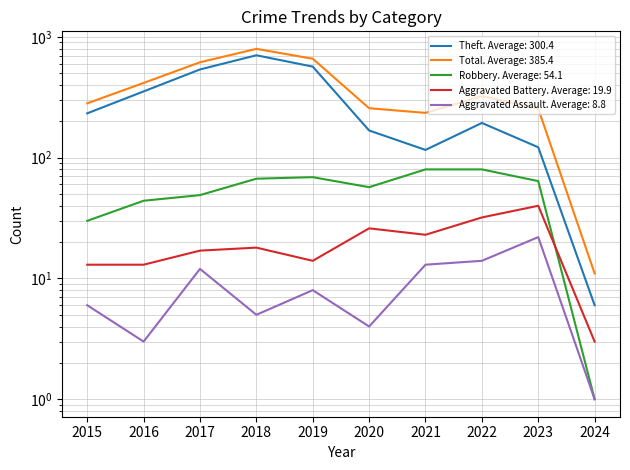

The Aggravated Battery series shows 3 at 2024. True or false?

True